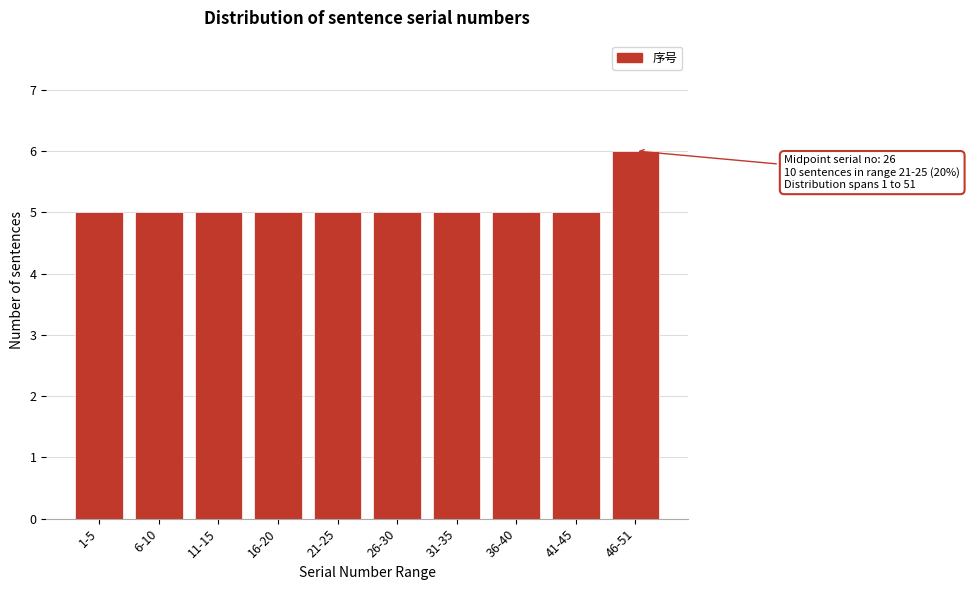

Reading left to right, what are all the values shown in this chart?

5	5	5	5	5	5	5	5	5	6